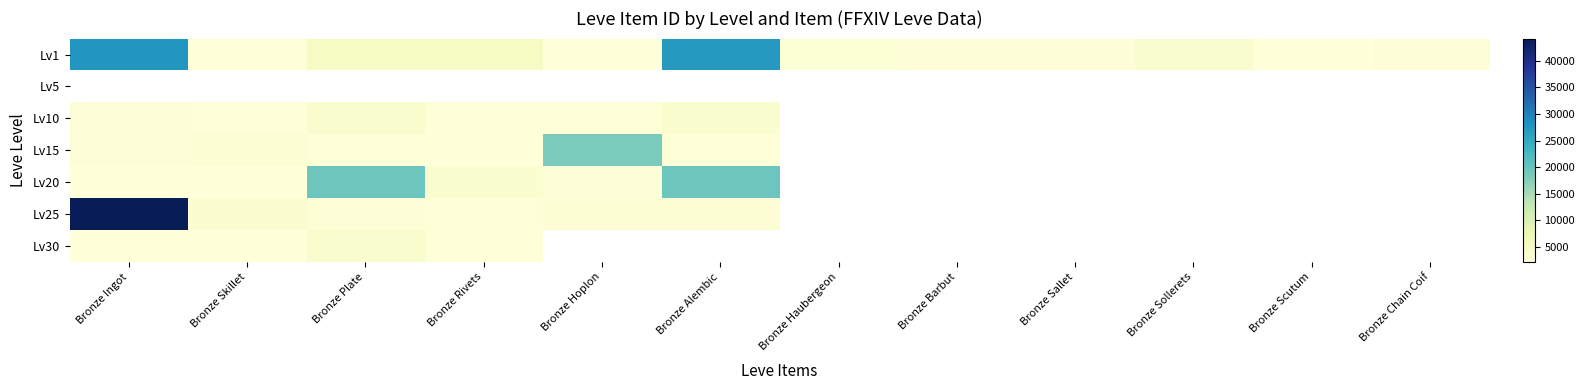

The value of Lv20 at Bronze Hoplon is 2712.0. True or false?

True